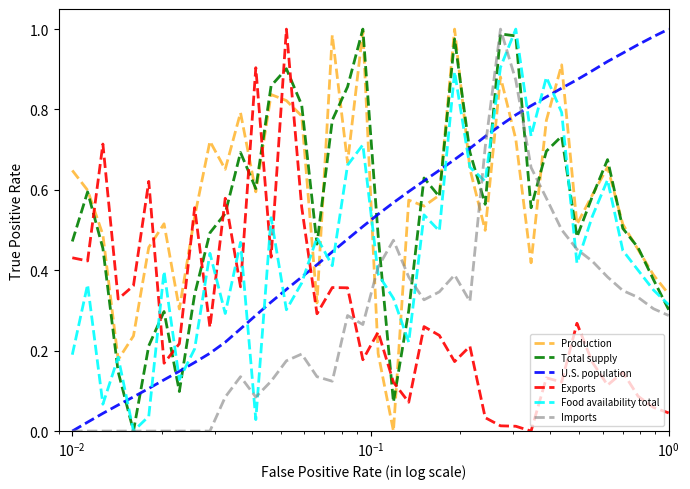

Which series ends up on top after the final intersection of Production and Imports?

Production